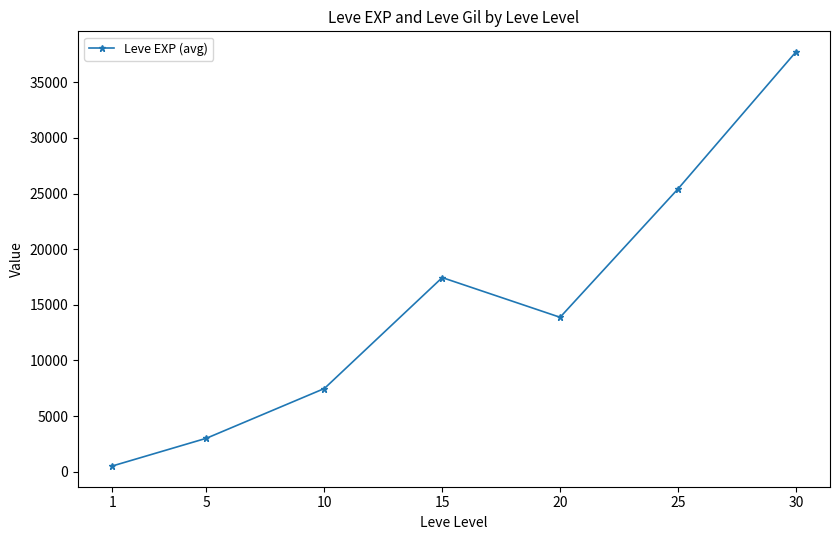

What is the difference between the maximum and minimum values?

37204.8